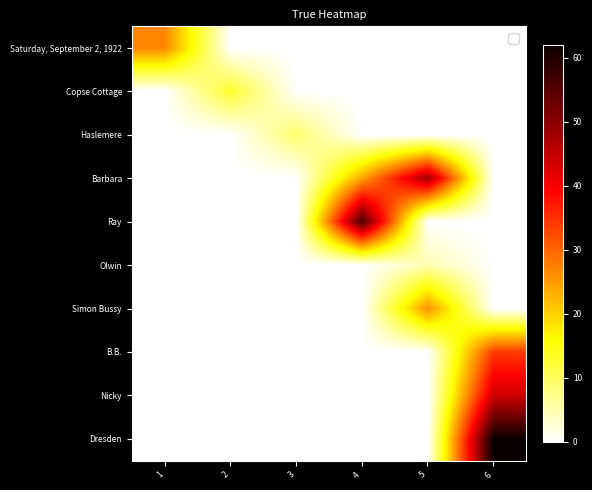

Which series has the widest spread of values?

Dresden